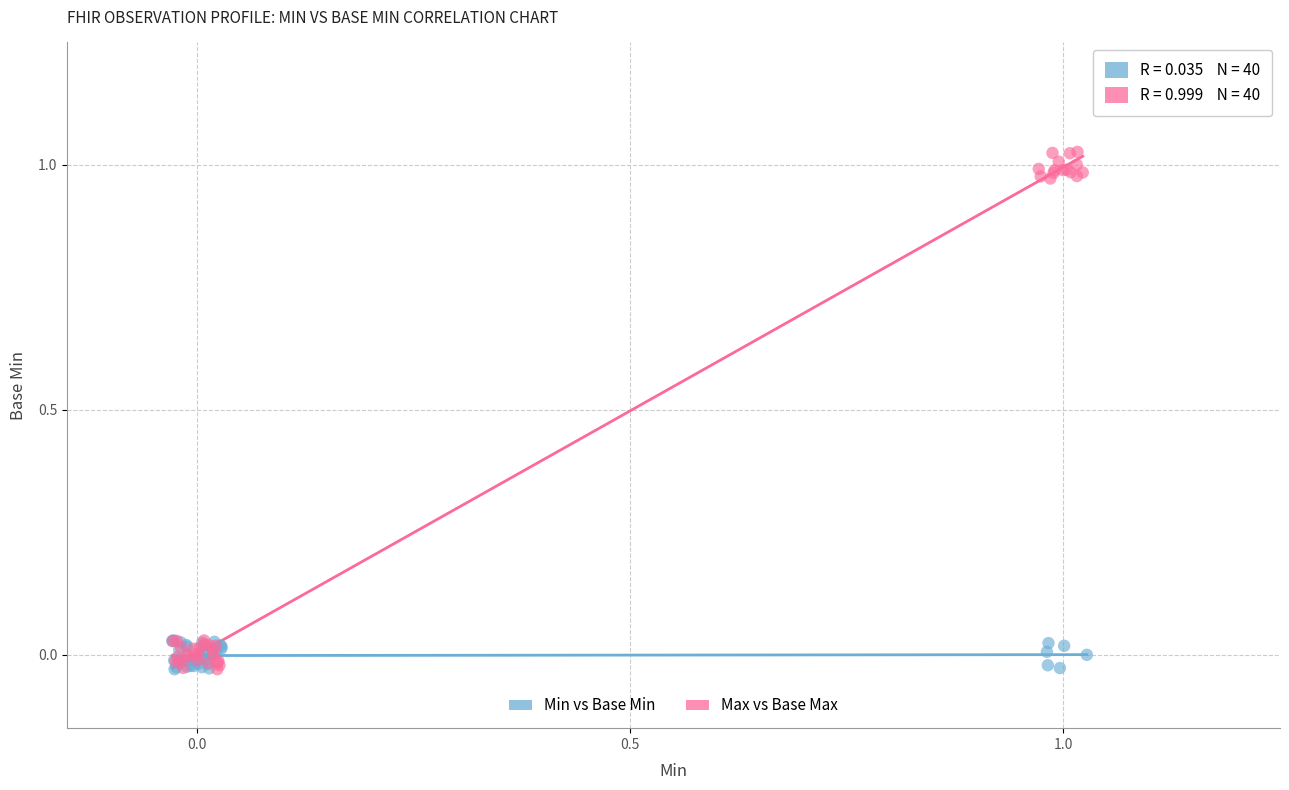

Which series reaches the maximum Y coordinate?

Max vs Base Max